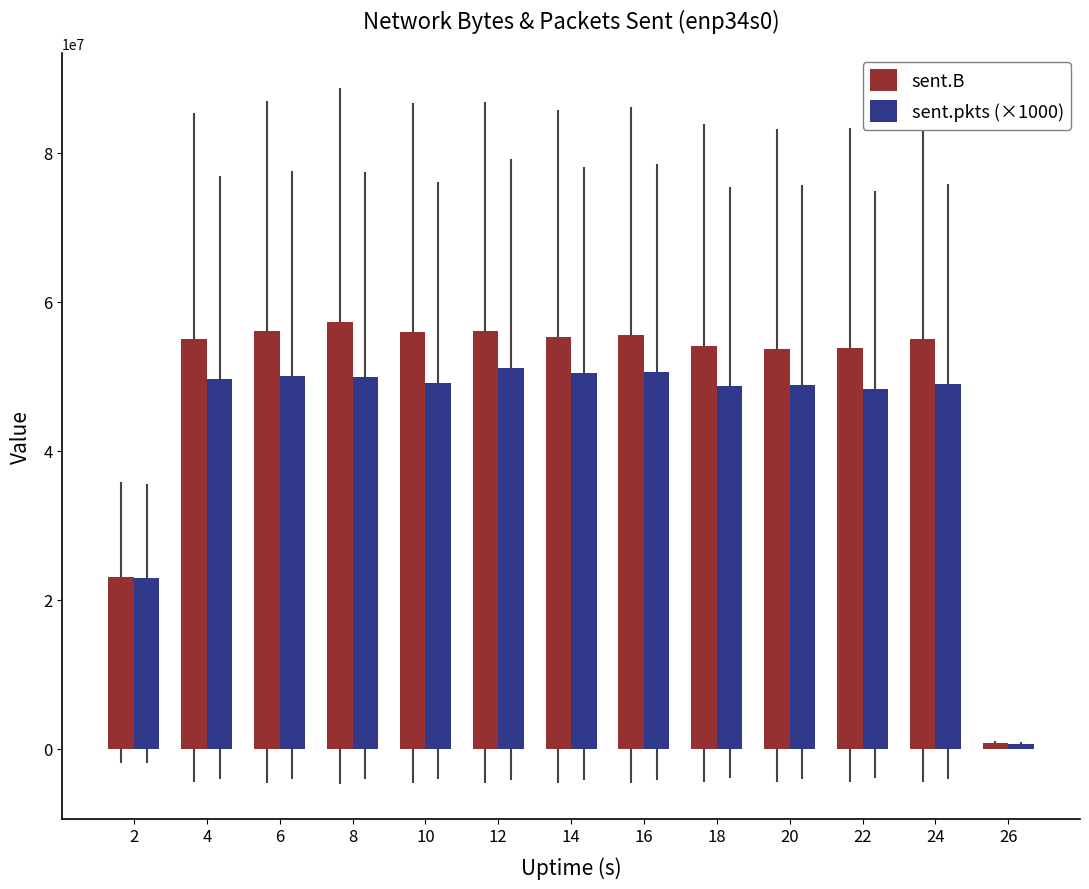

How many distinct data groups are displayed?

2